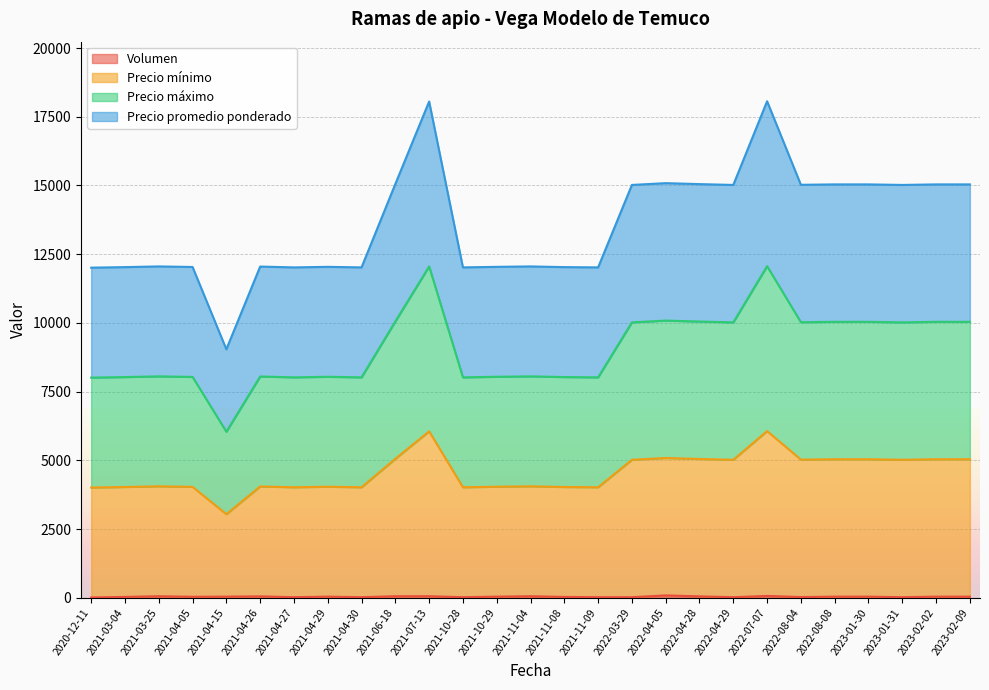

Is it true that Volumen equals 40 at 2021-04-15?

True